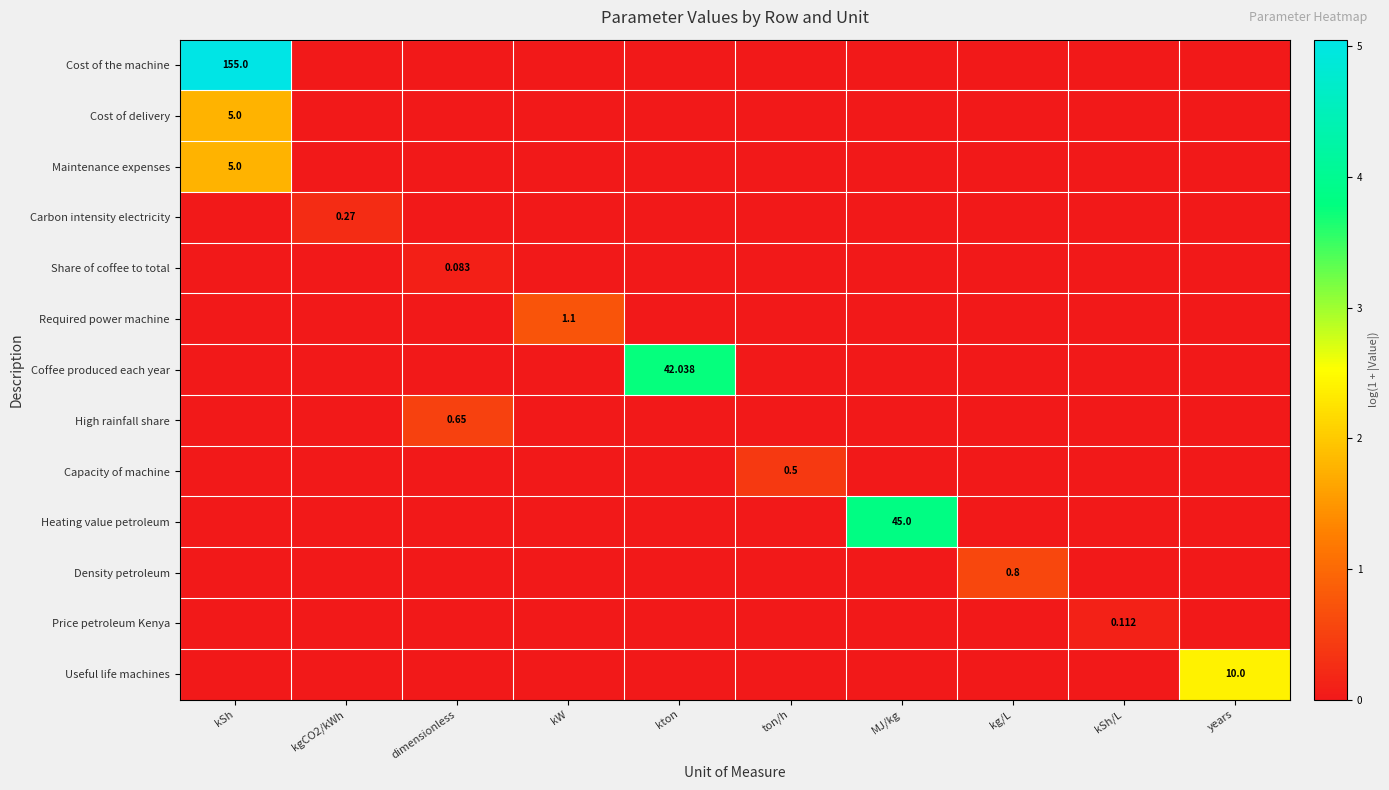

True or false: Density petroleum has a value of -0.3 at MJ/kg.

False